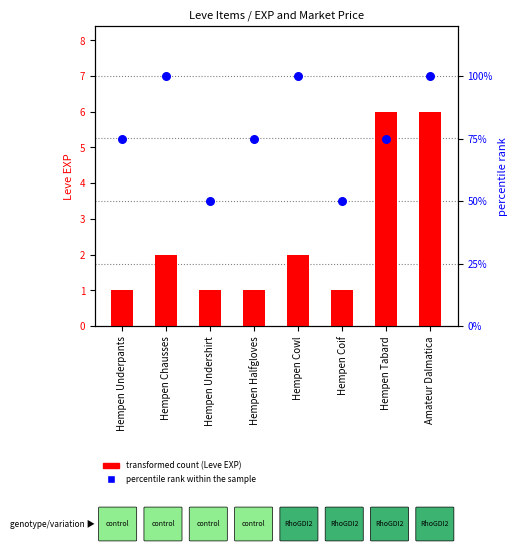

What is the total value across all series at Hempen Halfgloves?

76